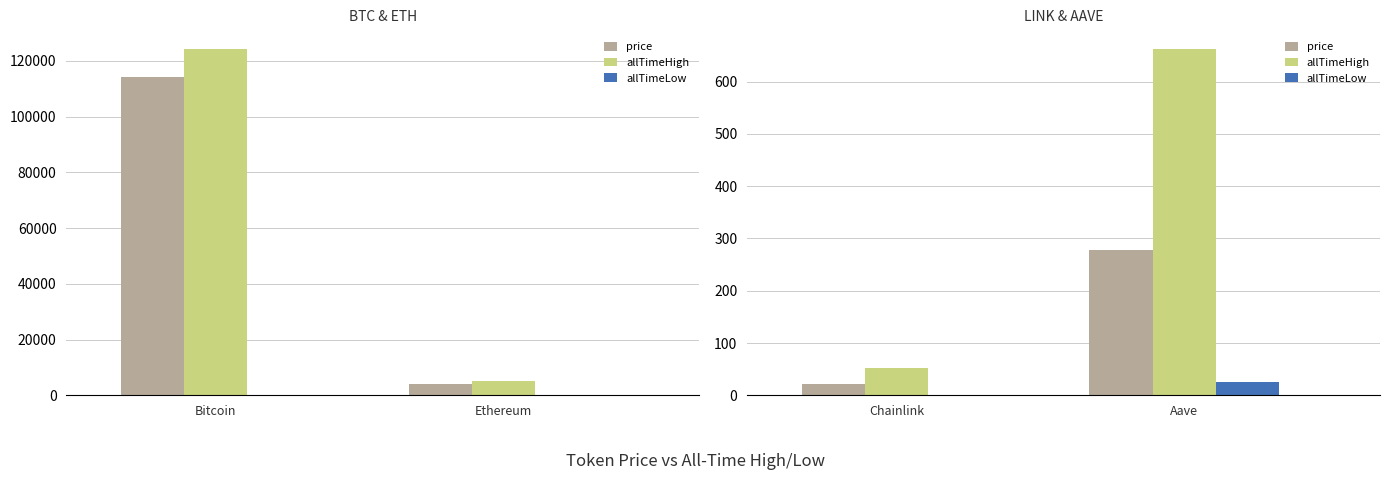

List the series in order of their overall mean, lowest first.

allTimeLow, price, allTimeHigh